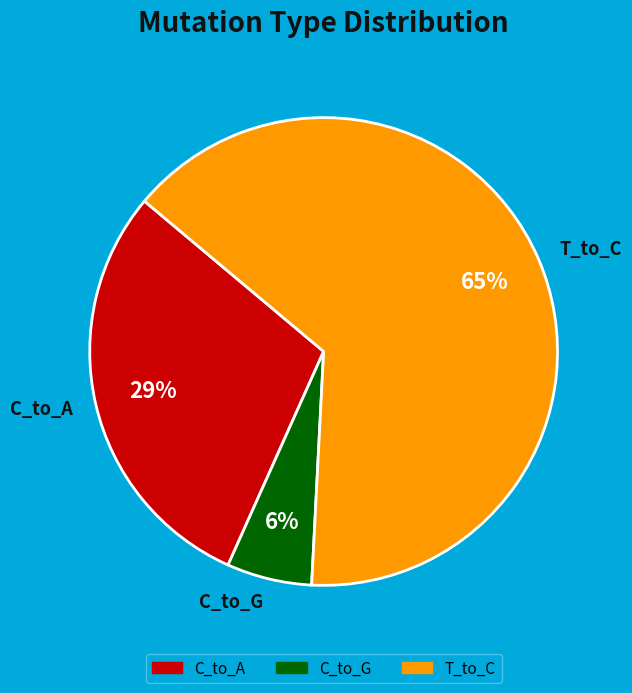

Which slice represents more than half of the pie?

T_to_C